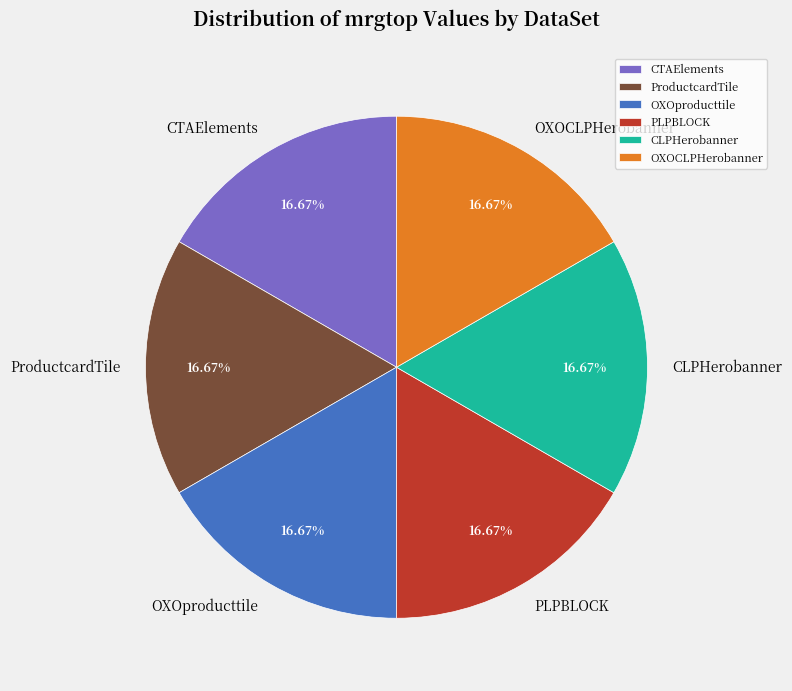

To the nearest percent, what is the combined percentage of OXOproducttile and CLPHerobanner?

33%